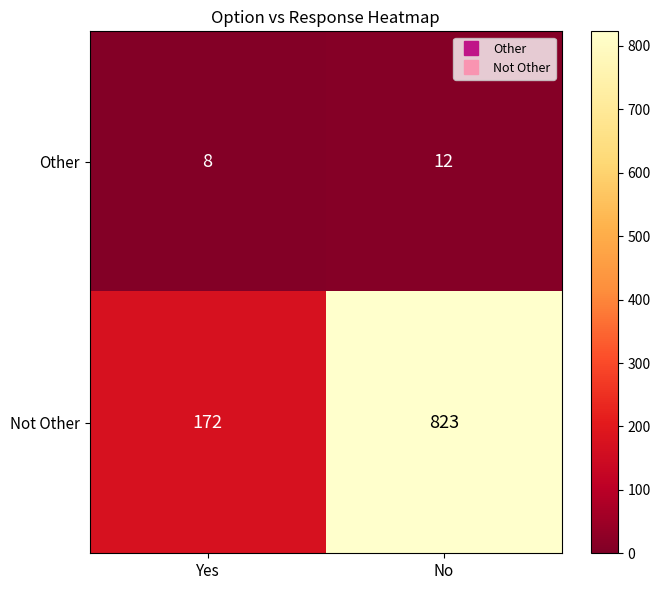

Which series has the largest total across all categories?

Not Other